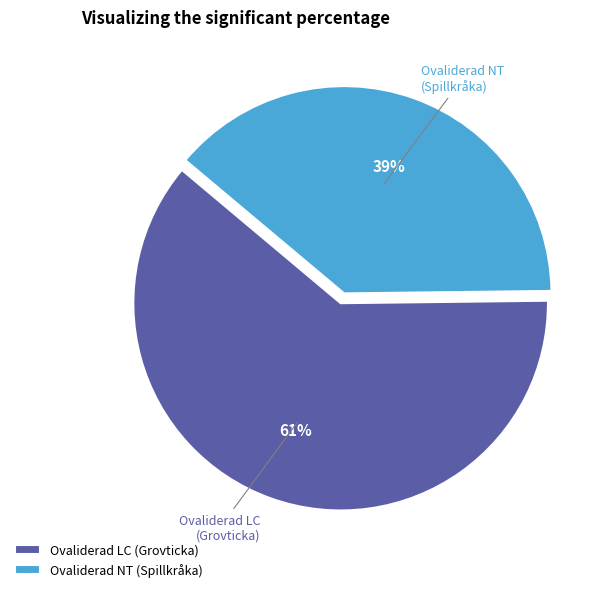

Approximately how many times larger is the value at Ovaliderad NT (Spillkråka) compared to Ovaliderad LC (Grovticka)?

0.6